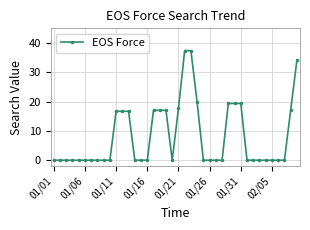

What is the value of the 22nd point from the left?

37.3